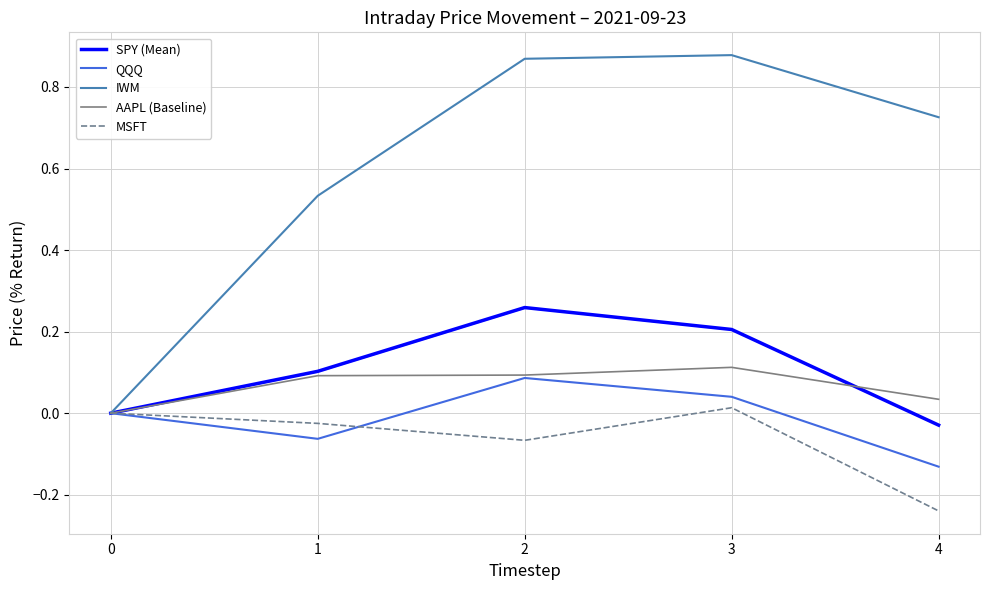

How many values in AAPL (Baseline) are above zero?

4